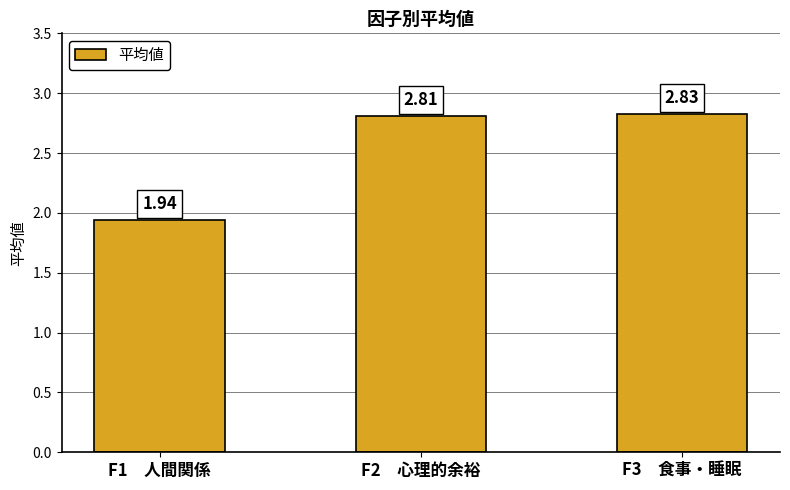

What position from the left is F3　食事・睡眠?

3